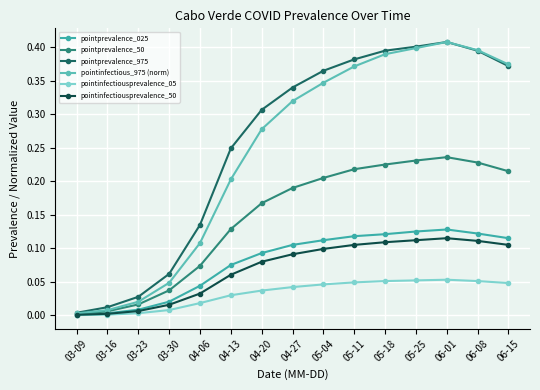

What are all the series names shown in the legend?

pointprevalence_025, pointprevalence_50, pointprevalence_975, pointinfectious_975 (norm), pointinfectiousprevalence_05, pointinfectiousprevalence_50